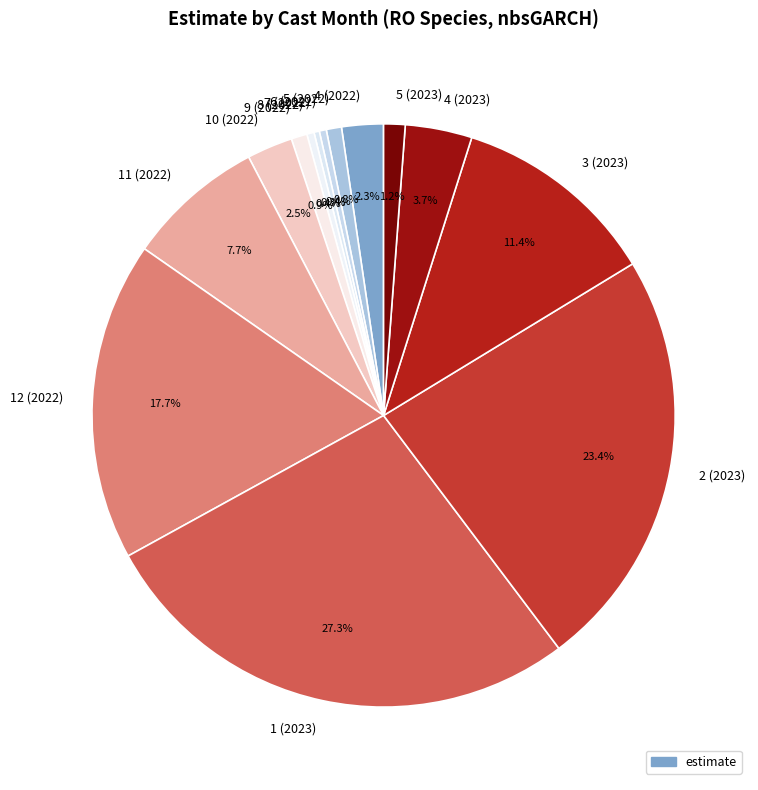

Count the number of slices in the pie.

14